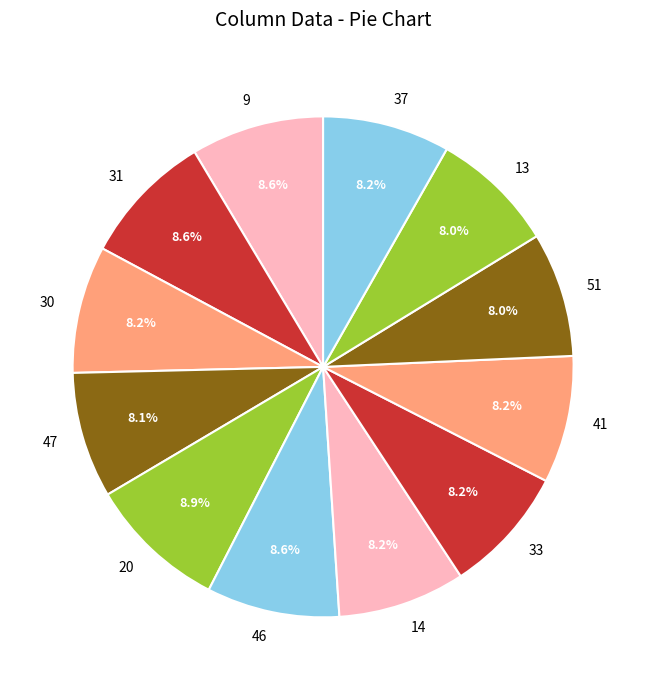

Count the number of slices in the pie.

12